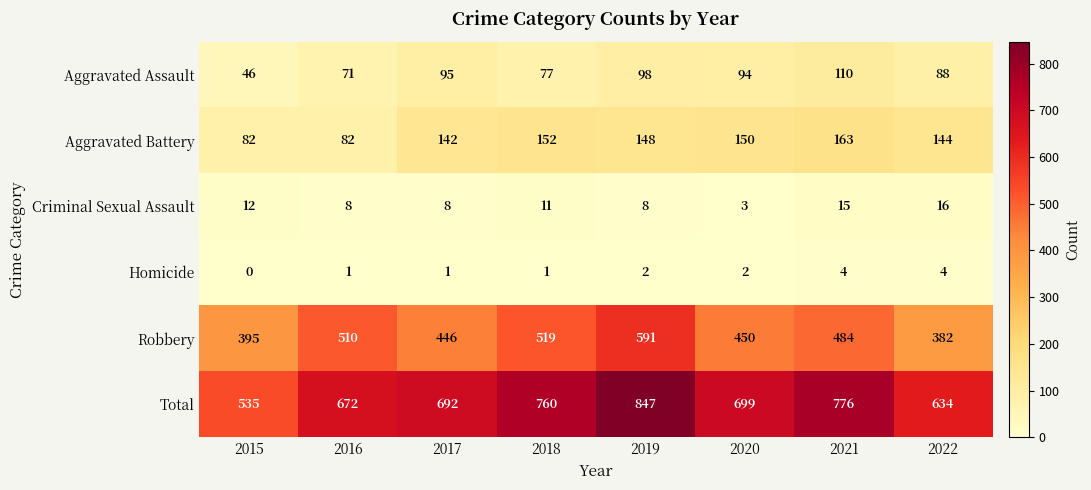

At which category is the sum across all series the highest?

2019